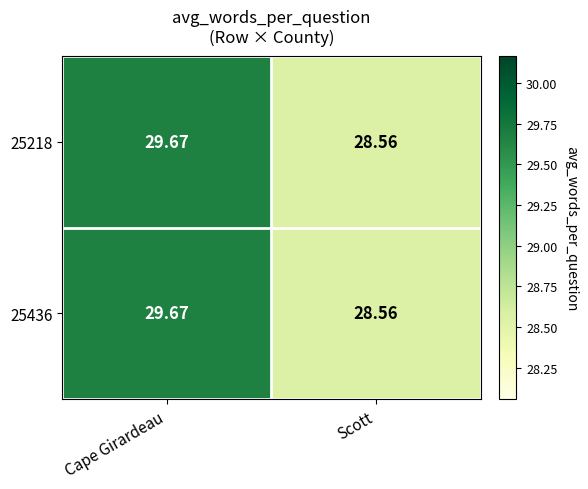

Where is 25436 nearest to the value 29?

Scott